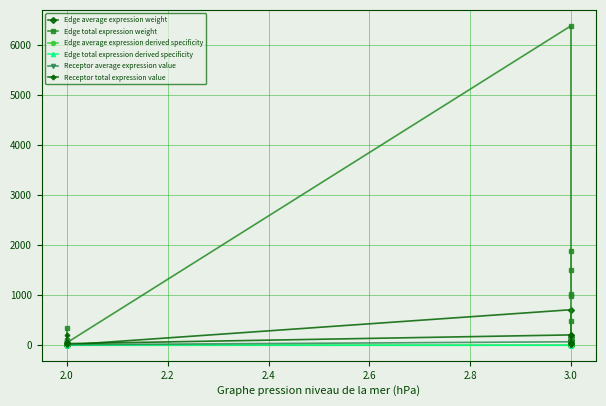

Which series has the largest total across all categories?

Edge total expression weight